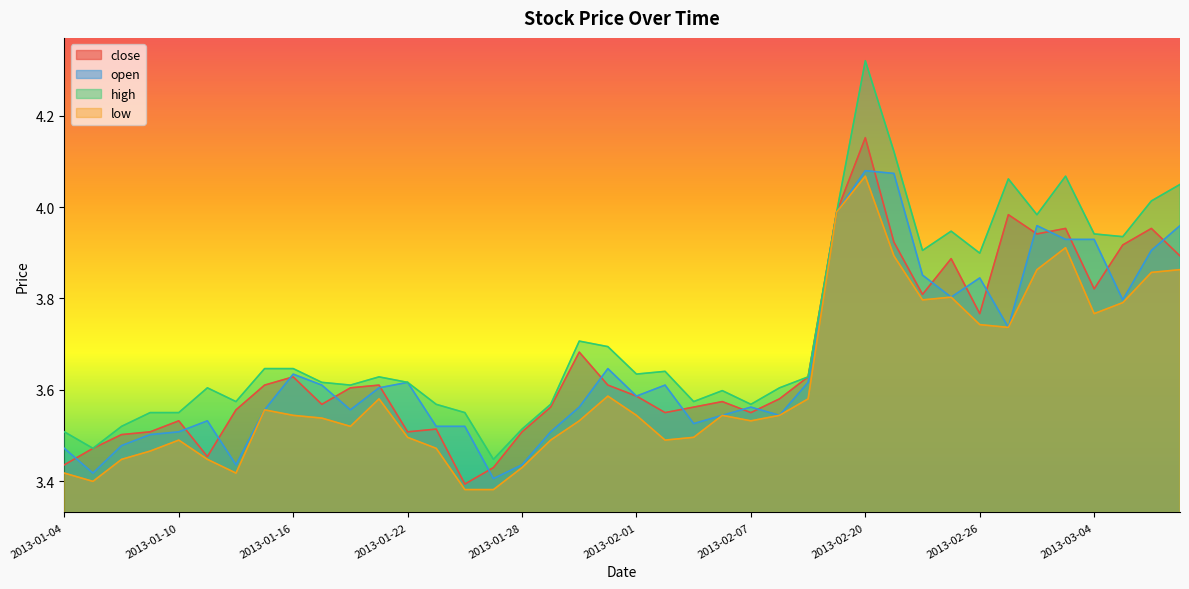

List the series in order of their peak value, lowest first.

low, open, close, high